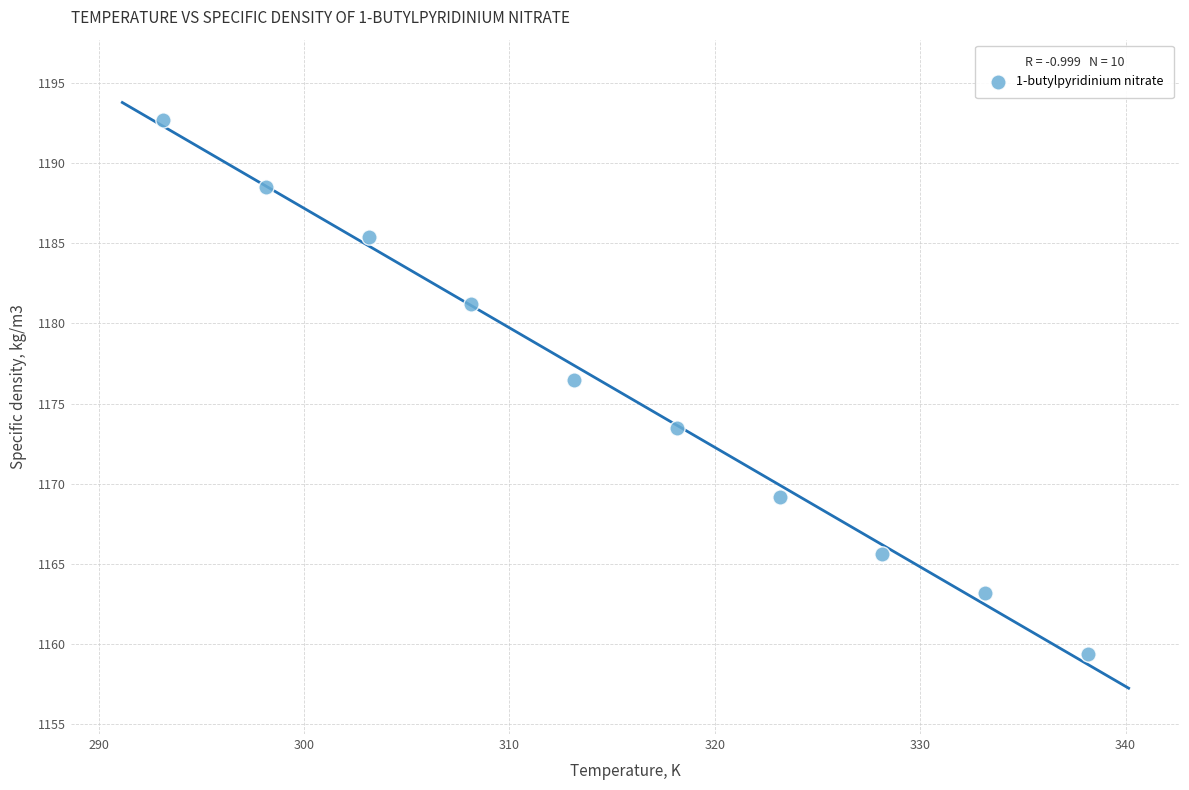

What is the average X value?

315.6